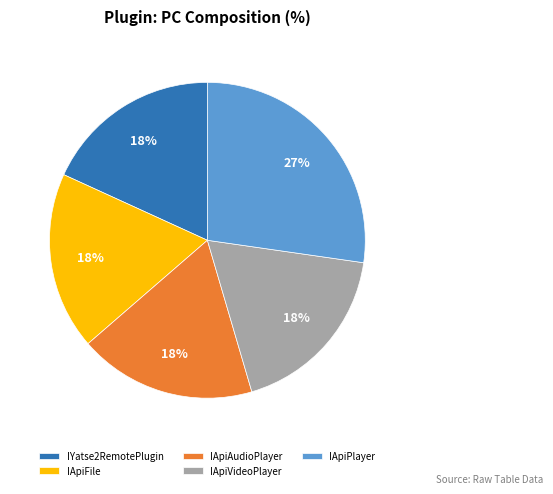

True or false: IApiPlayer accounts for 20% of the total.

False